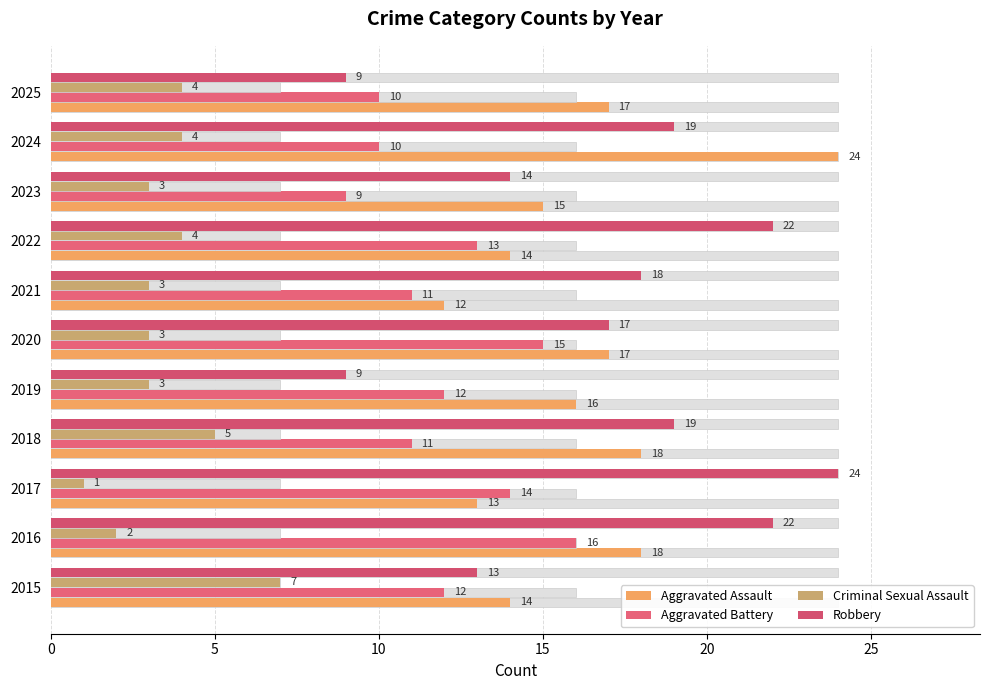

How many series are shown in this chart?

4